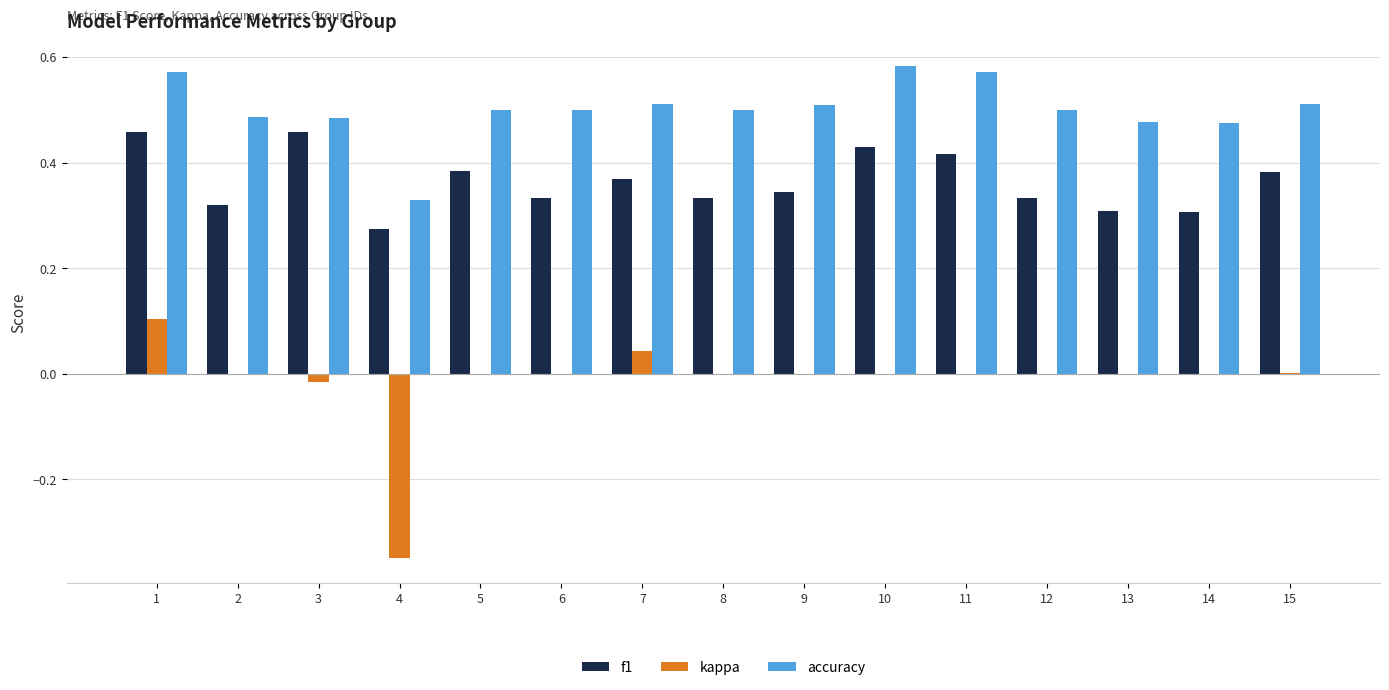

Which series has the largest total across all categories?

accuracy